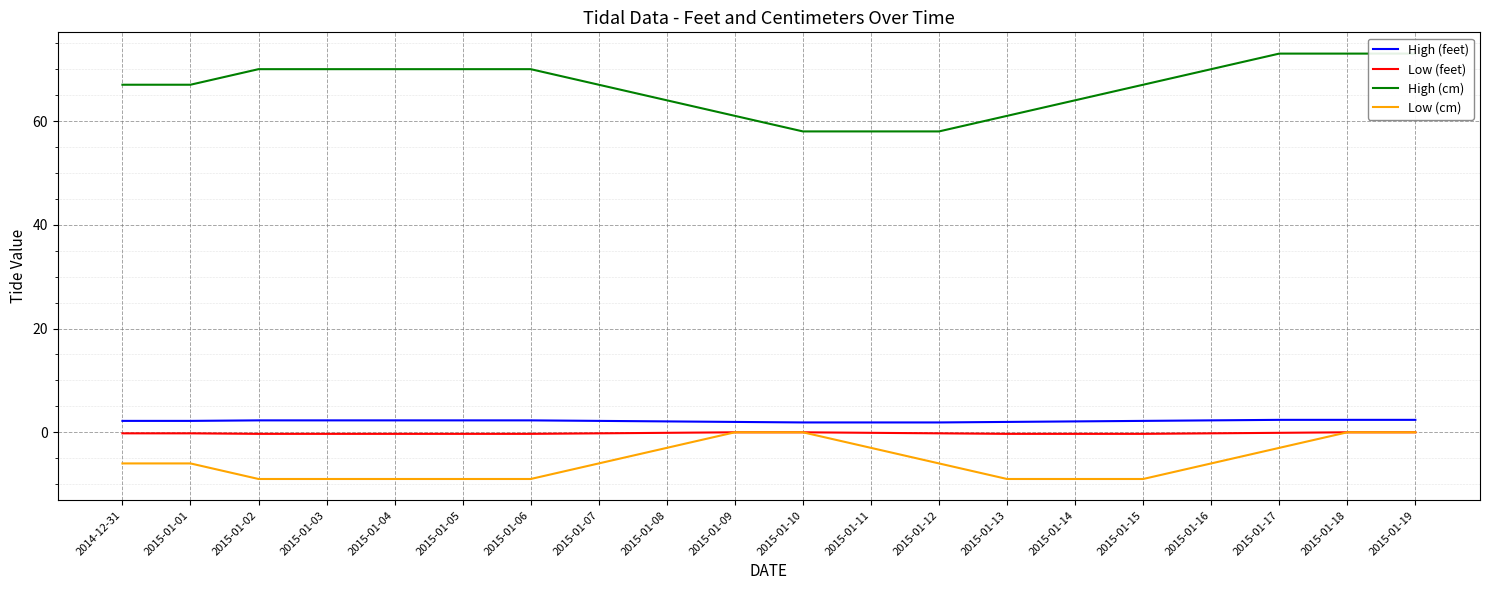

How many values in Low (cm) are below zero?

16